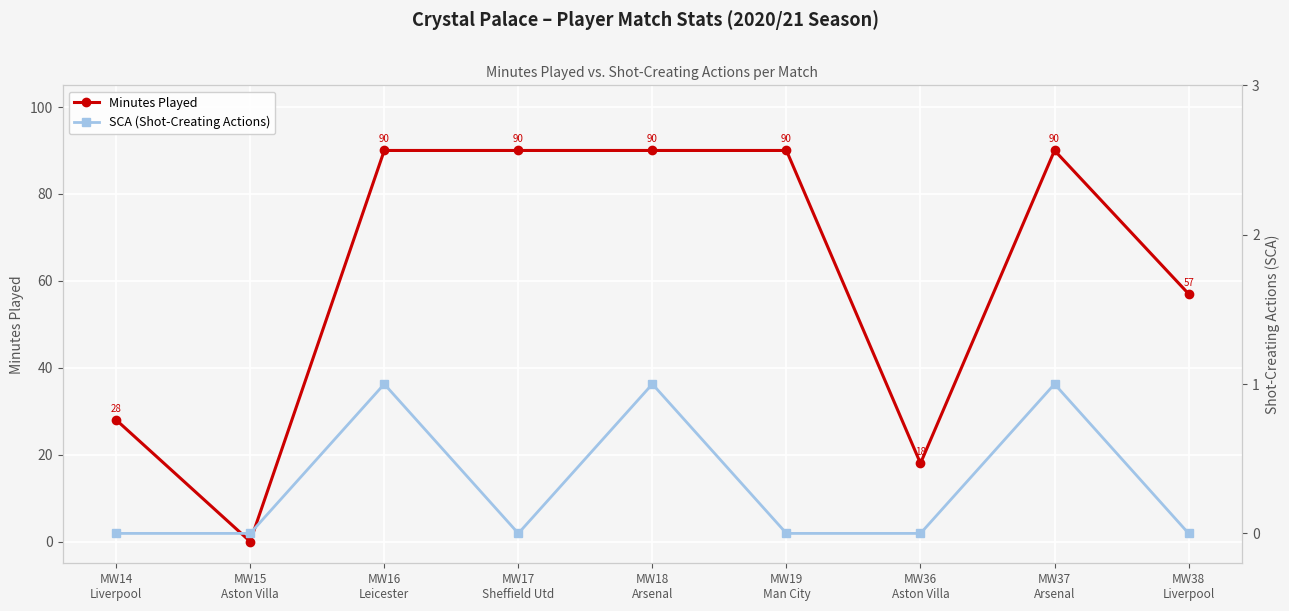

Is it true that SCA (Shot-Creating Actions) equals 0 at MW38
Liverpool?

True